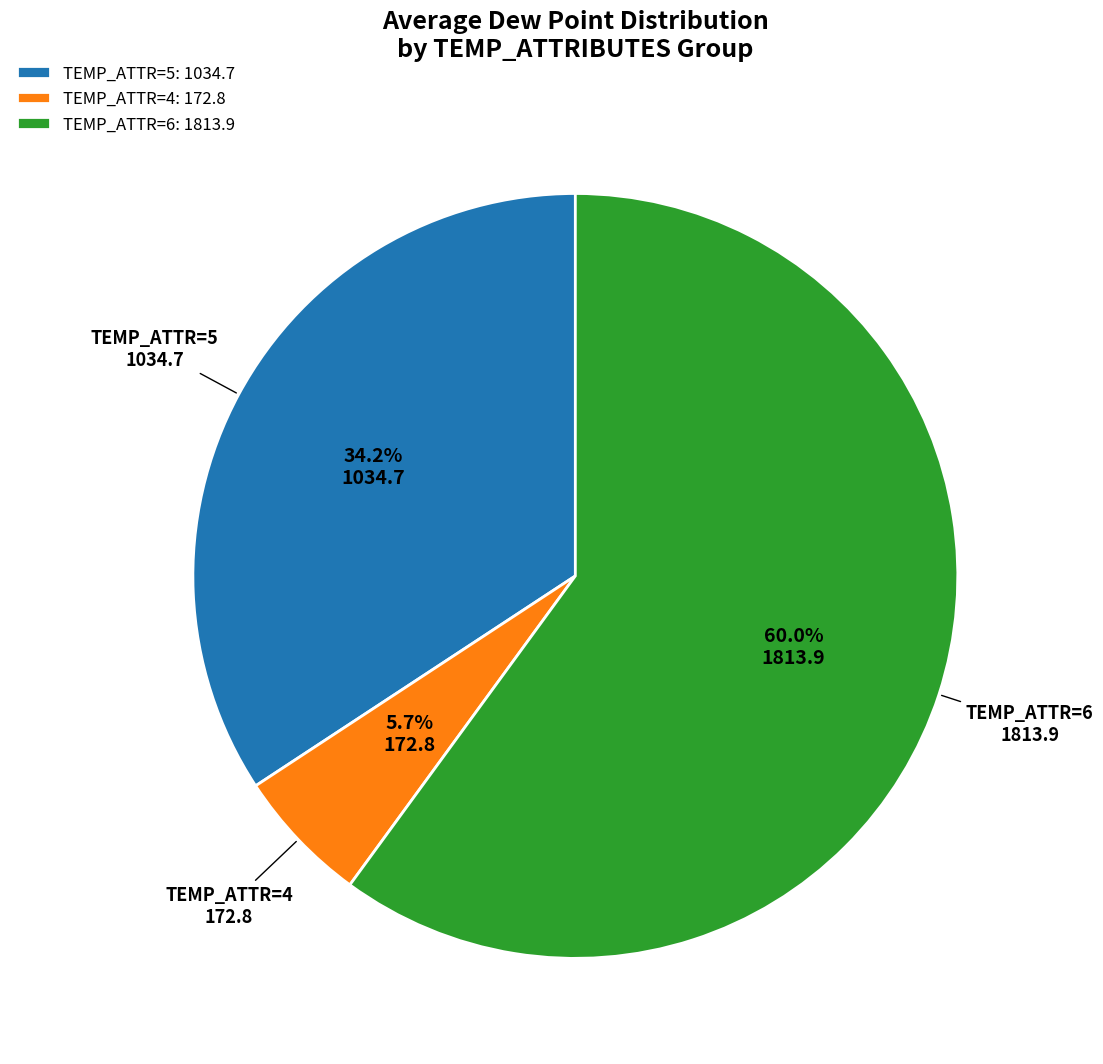

Is there a majority slice in this chart?

Yes